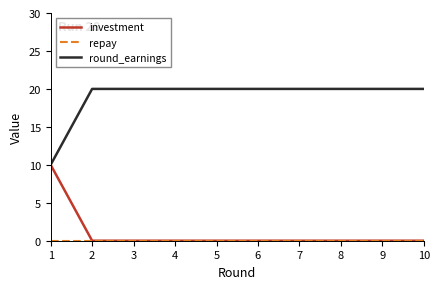

What is the spread (max minus min) of values at 6?

20